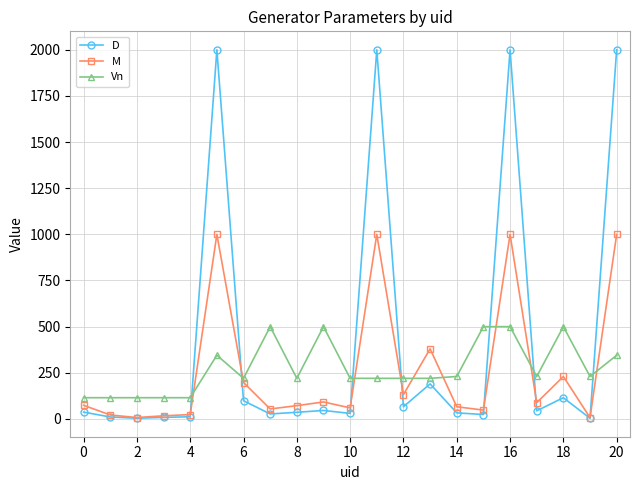

At how many categories does at least one series exceed 1425?

4